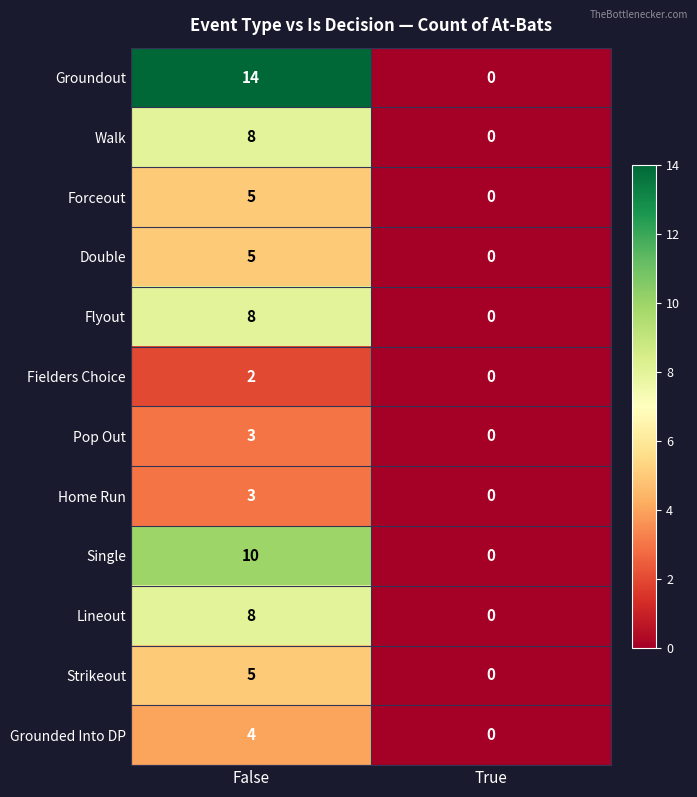

What is the average value of the Walk series?

4